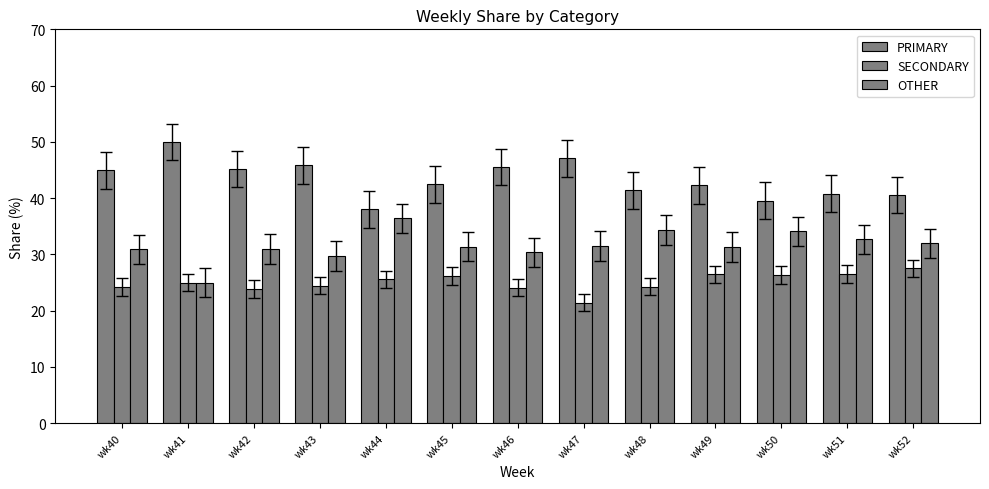

Does the chart contain stacked bars?

No